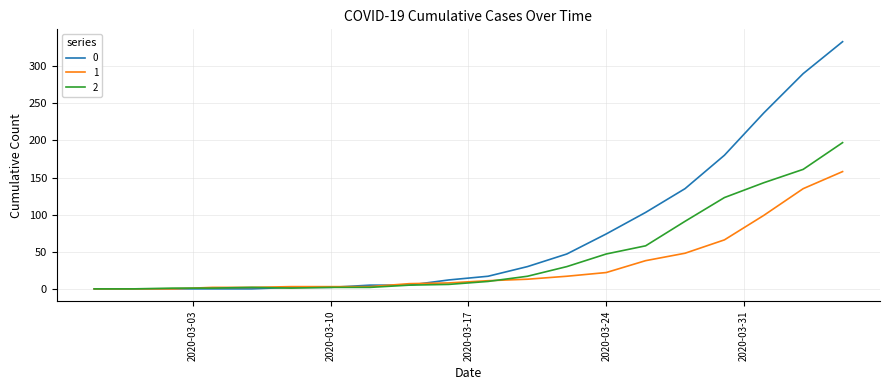

Is this an area chart (filled region under the line)?

No